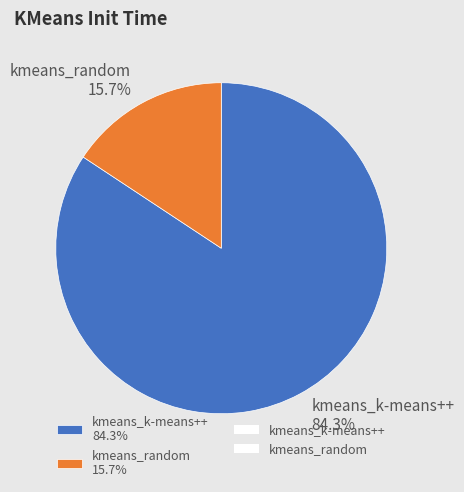

How many slices are in this pie chart?

2